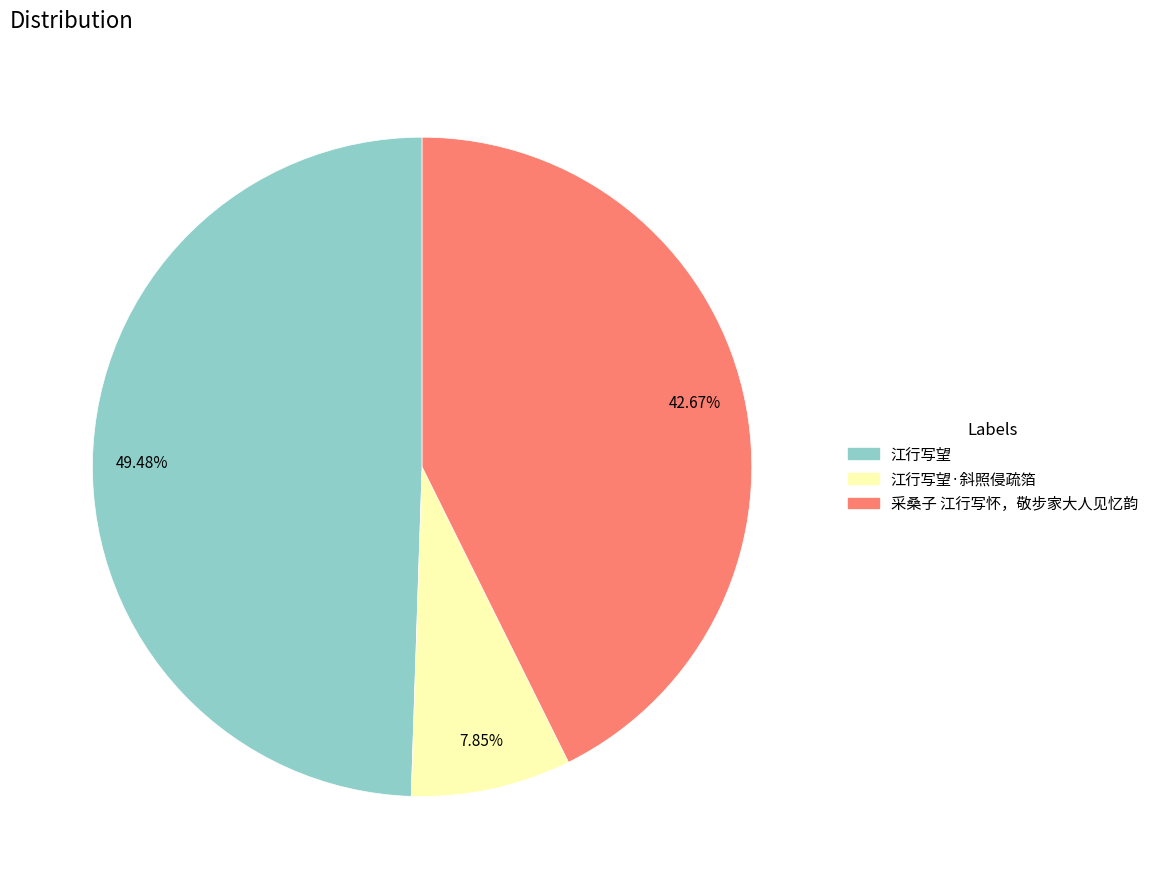

Rank the categories by value from lowest to highest.

江行写望·斜照侵疏箔, 采桑子 江行写怀，敬步家大人见忆韵, 江行写望